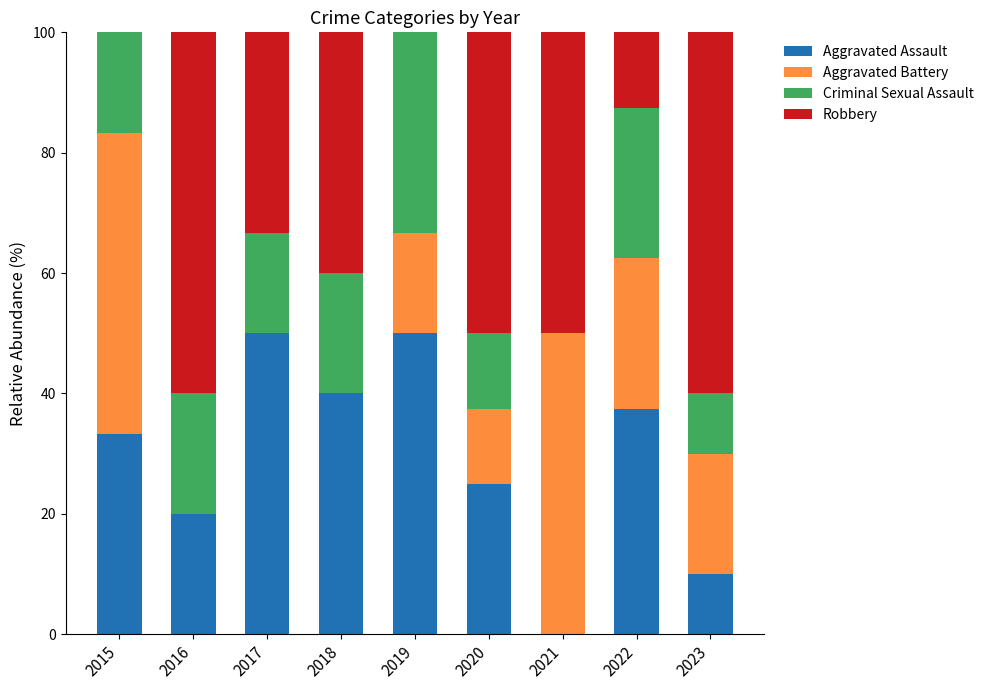

What is the highest value of the Aggravated Assault series?

50.0